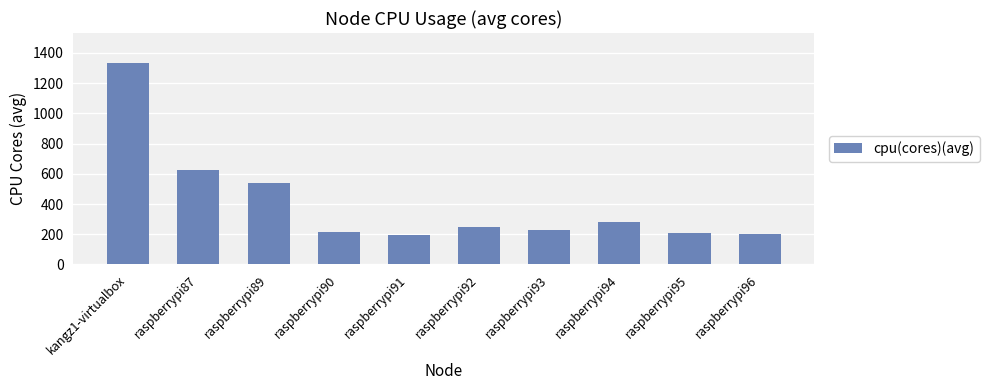

Where is the data nearest to the value 765?

raspberrypi87